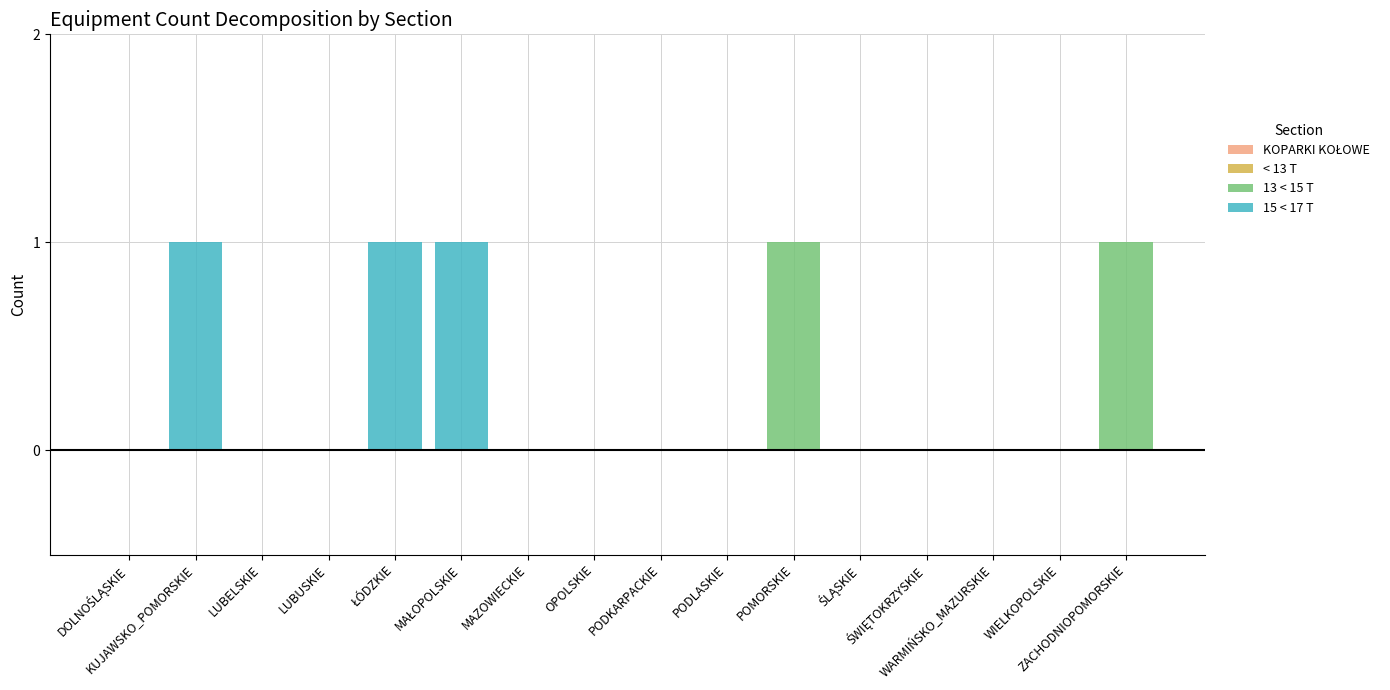

What is the label of the 2nd bar from the right?

WIELKOPOLSKIE